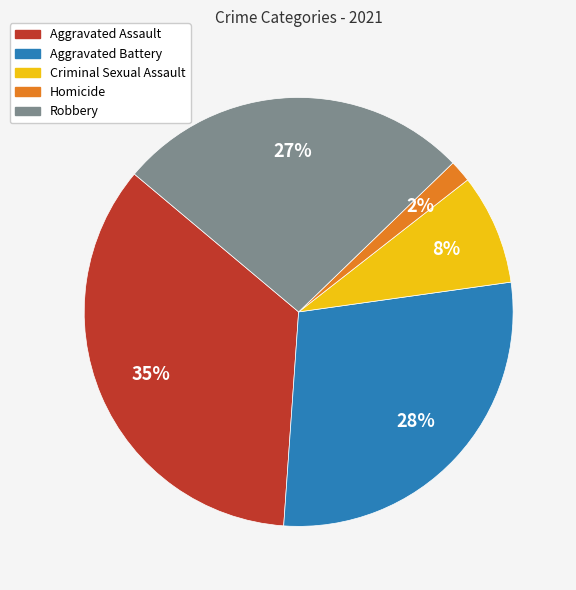

To the nearest percent, what portion does Criminal Sexual Assault represent?

8%